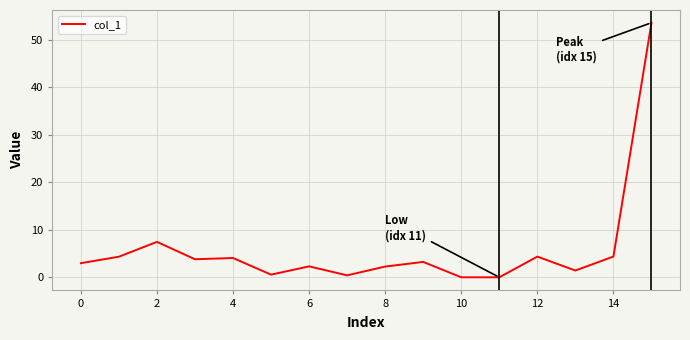

What is the greatest value displayed?

53.6